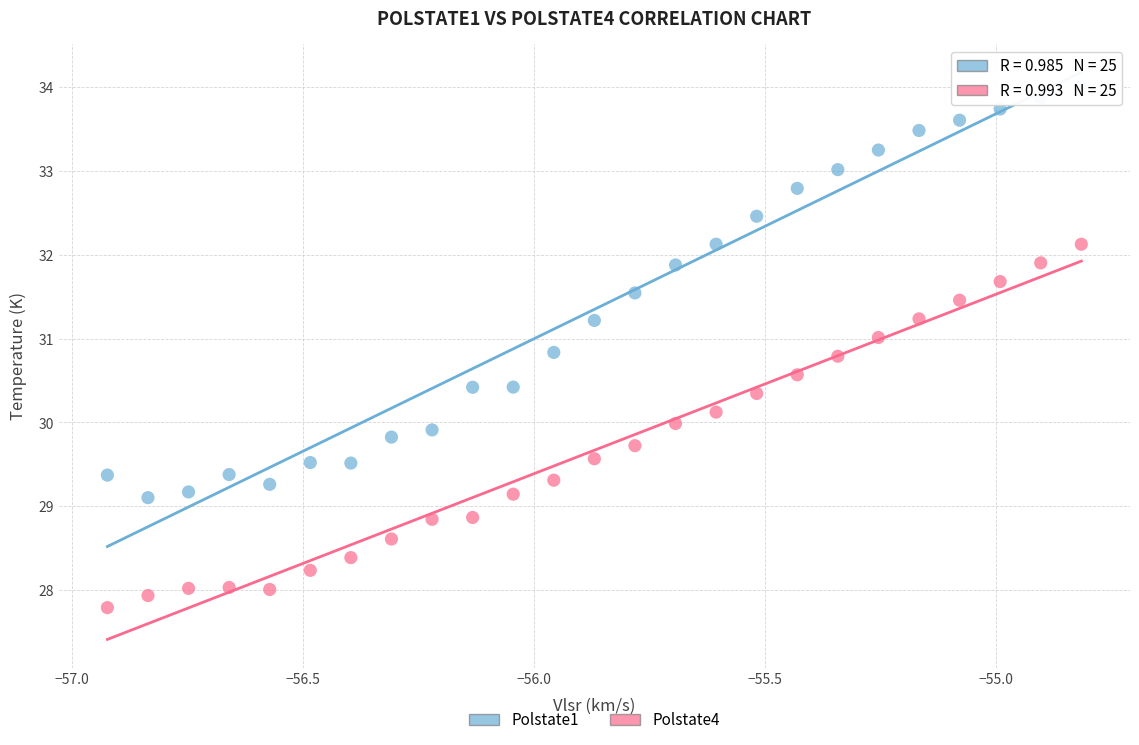

Across all data points, what is the range of X values (max minus min)?

2.1